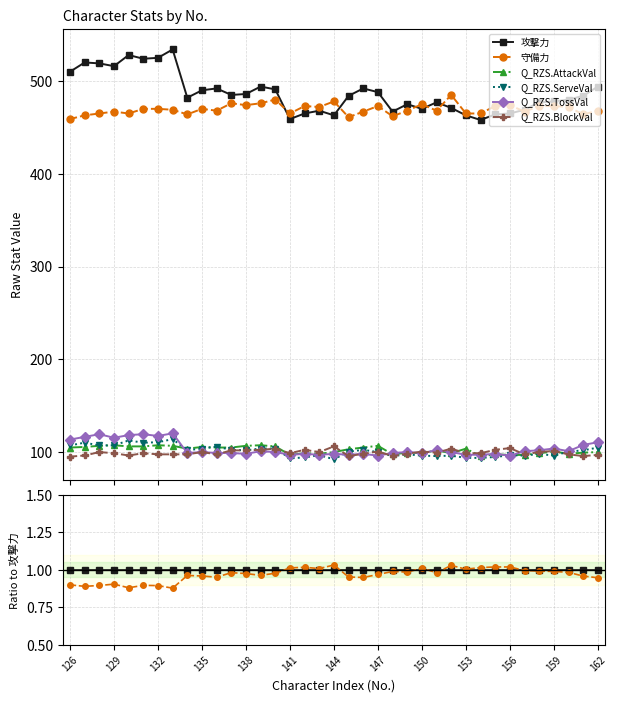

The 守備力 series shows 1.5 at 16. True or false?

False